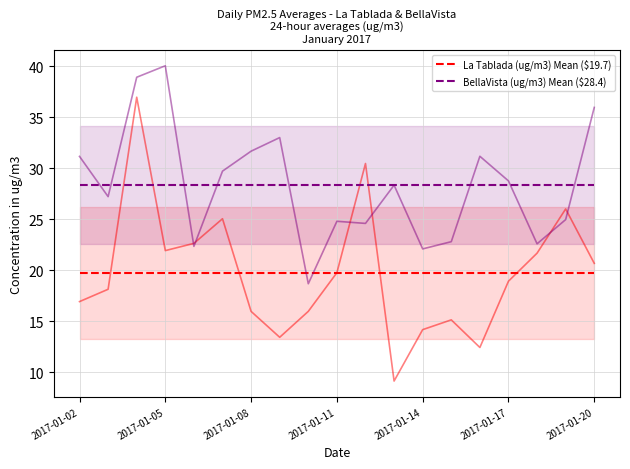

What is the lowest value of the BellaVista (ug/m3) Mean ($28.4) series?

28.4